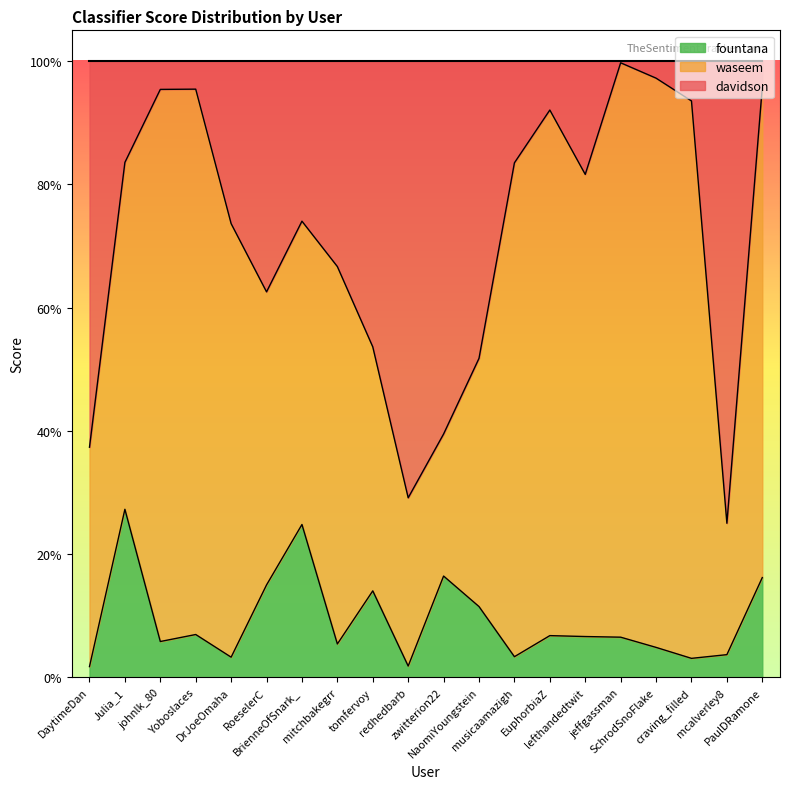

True or false: fountana and davidson intersect in this chart.

True